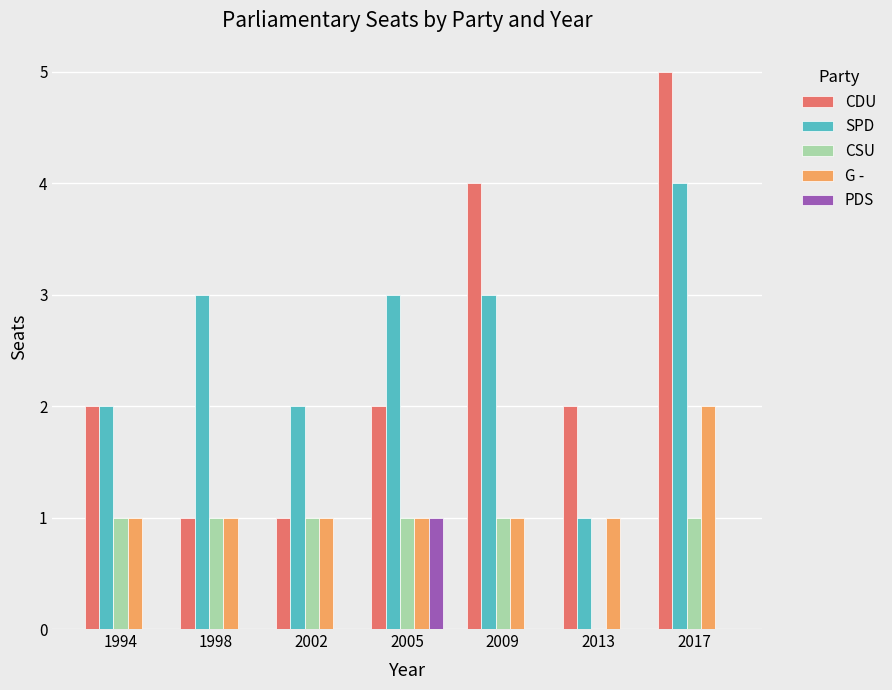

How many G - values are between 1 and 2?

7